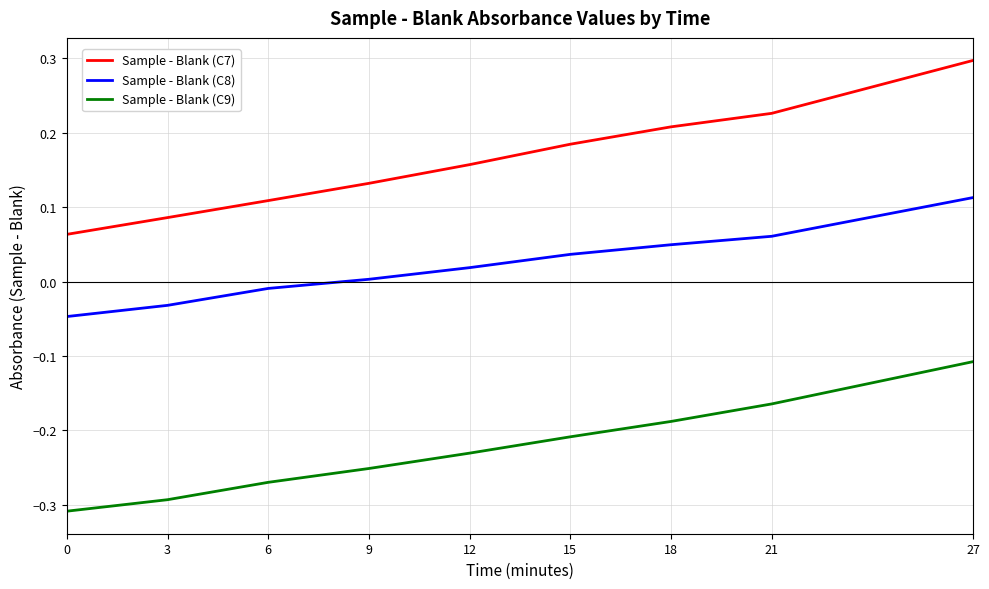

Which category has the highest value in the Sample - Blank (C8) series?

27